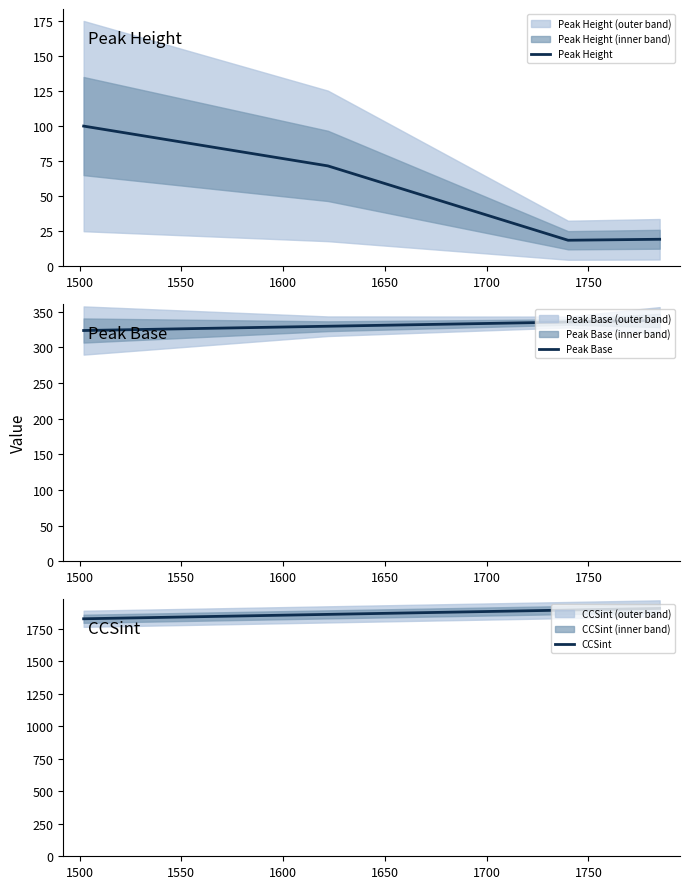

What is the maximum value for Peak Base?

337.8